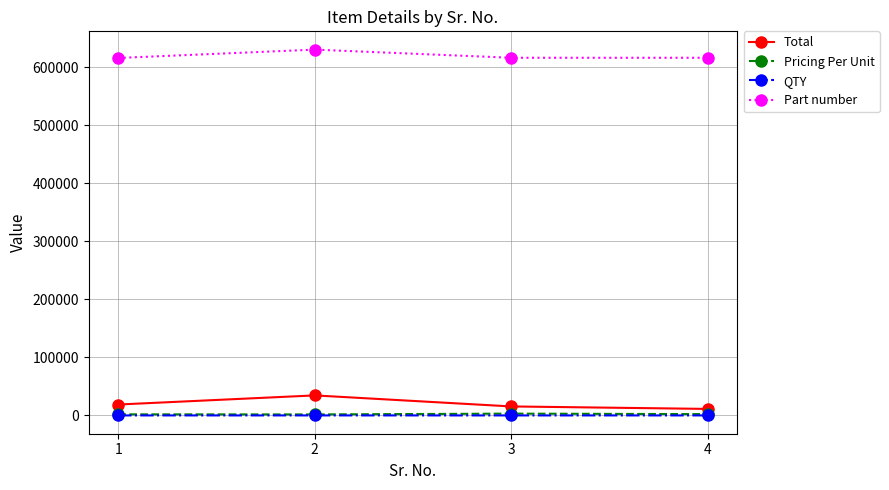

Count the number of data series in this chart.

4